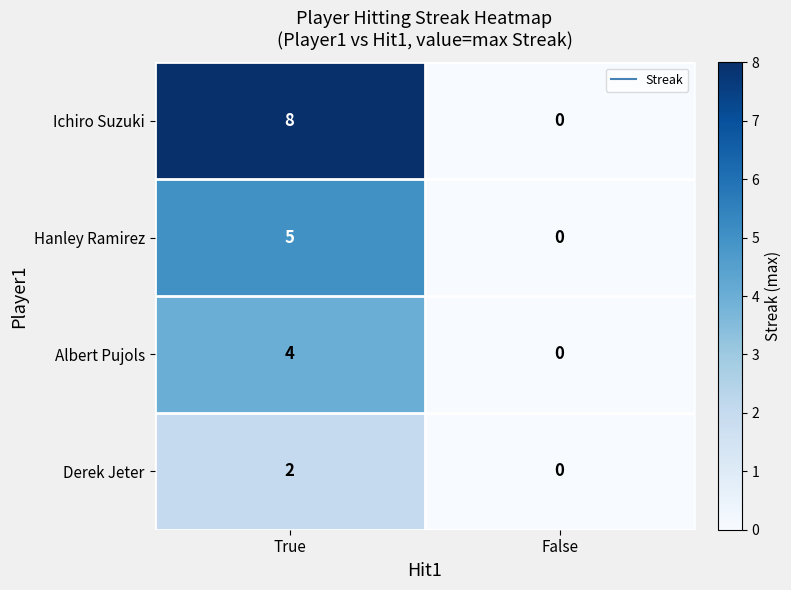

Which series changed the most between True and False?

Ichiro Suzuki